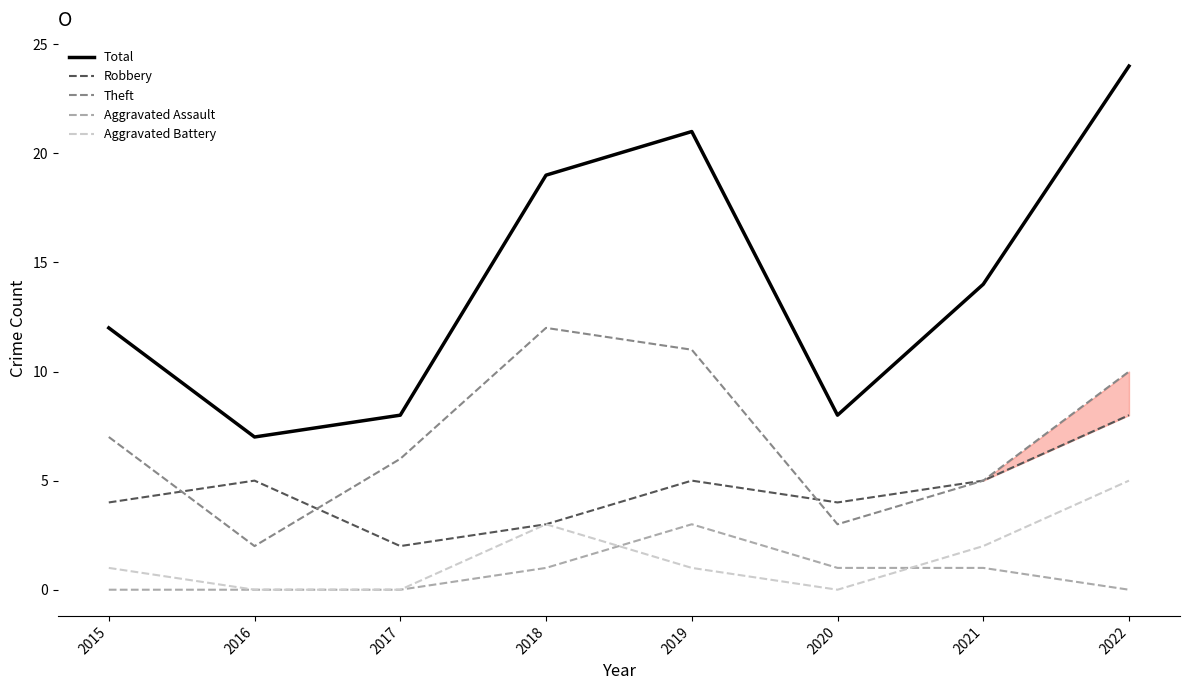

Reading left to right, what are all the values shown in this chart?

Total: 12	7	8	19	21	8	14	24
Robbery: 4	5	2	3	5	4	5	8
Theft: 7	2	6	12	11	3	5	10
Aggravated Assault: 0	0	0	1	3	1	1	0
Aggravated Battery: 1	0	0	3	1	0	2	5